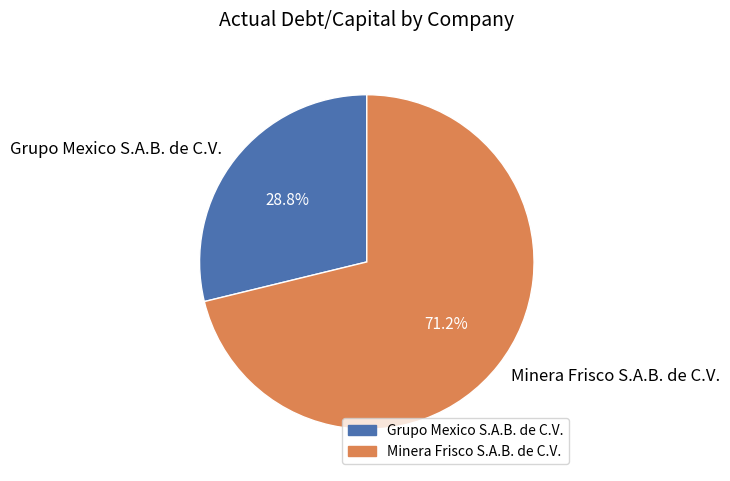

Which category has the smallest portion of the pie?

Grupo Mexico S.A.B. de C.V.